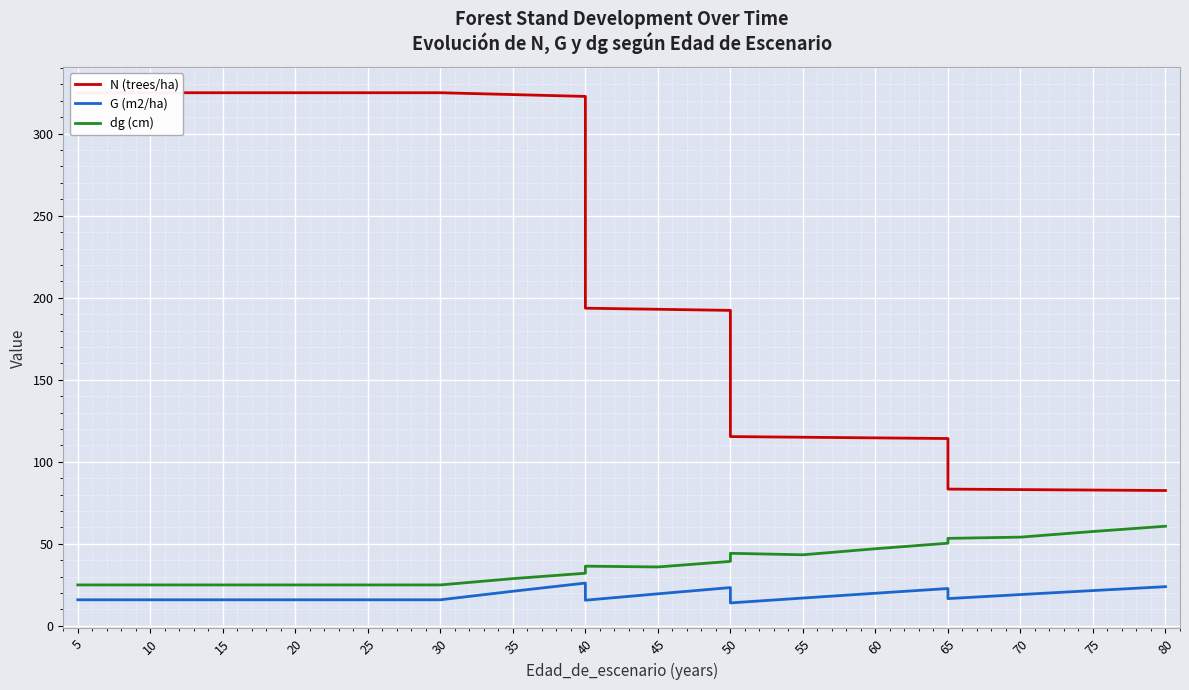

Which has a higher value, 35 or 65?

35